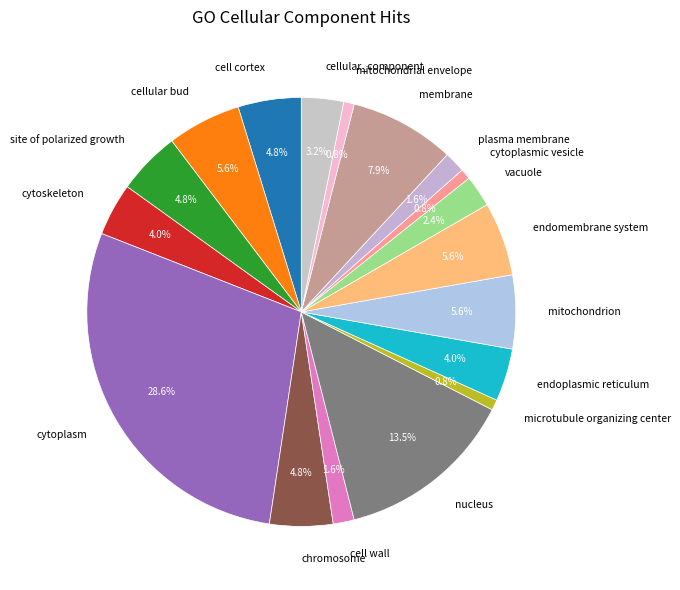

Which slice is the largest?

cytoplasm